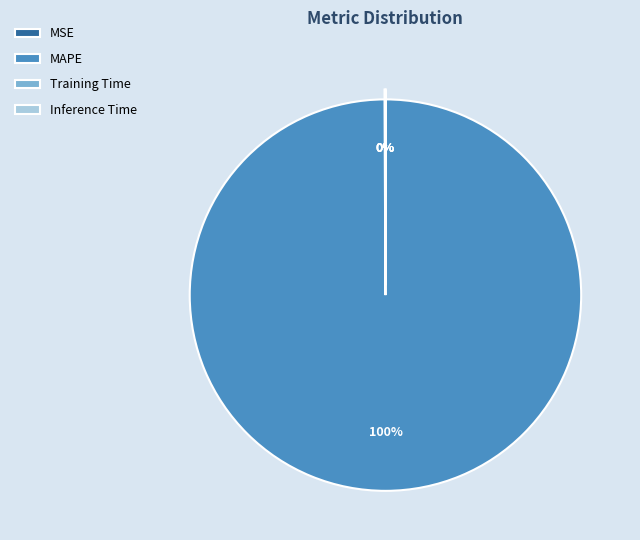

Which slice represents more than half of the pie?

MAPE